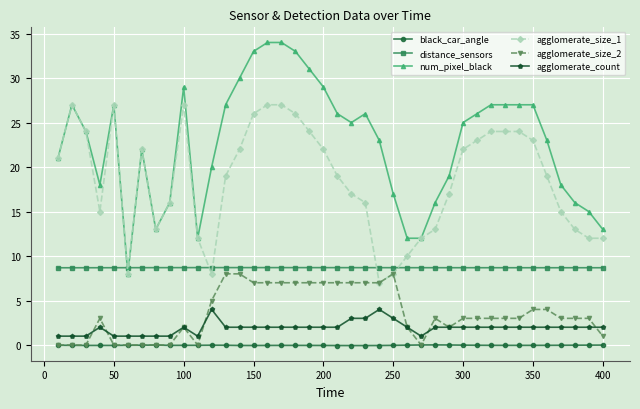

What is the value of the num_pixel_black point at the 17th from the left?

34.0